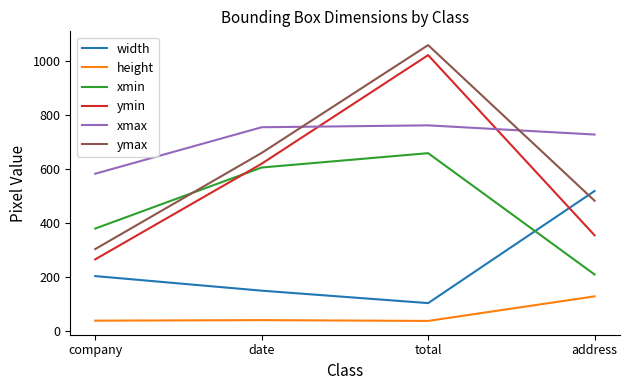

Rank the series by their maximum value, from highest to lowest.

ymax, ymin, xmax, xmin, width, height